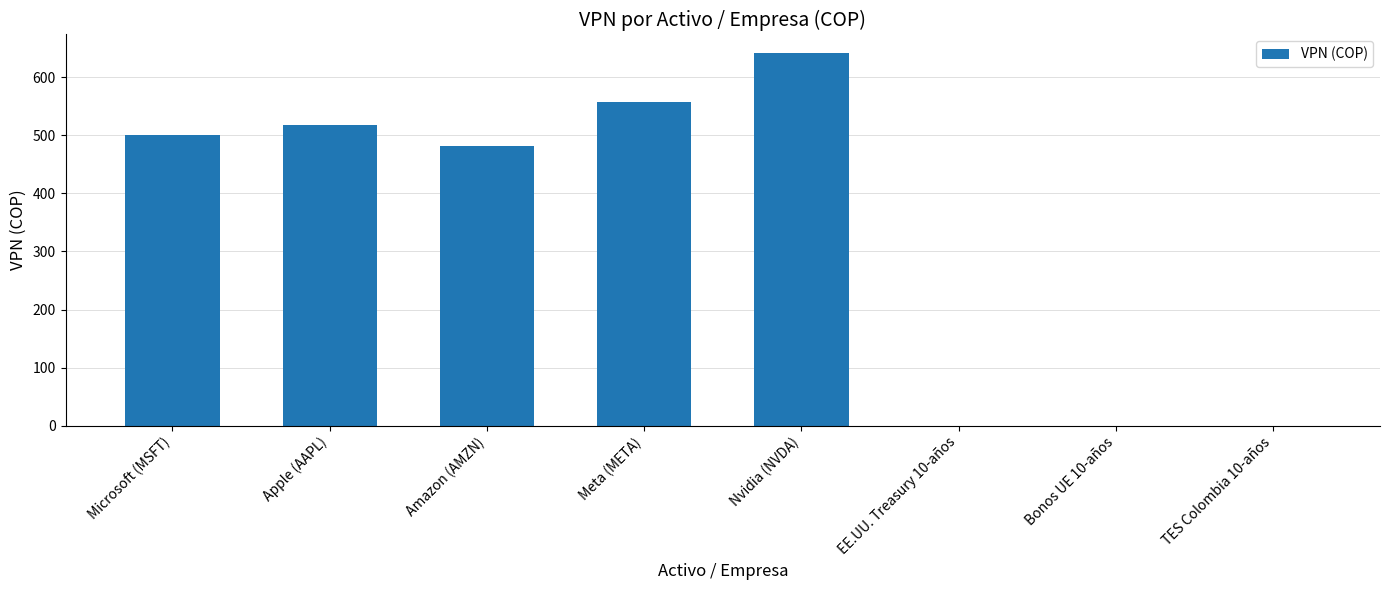

True or false: the data shows 518.5 at Apple (AAPL).

True